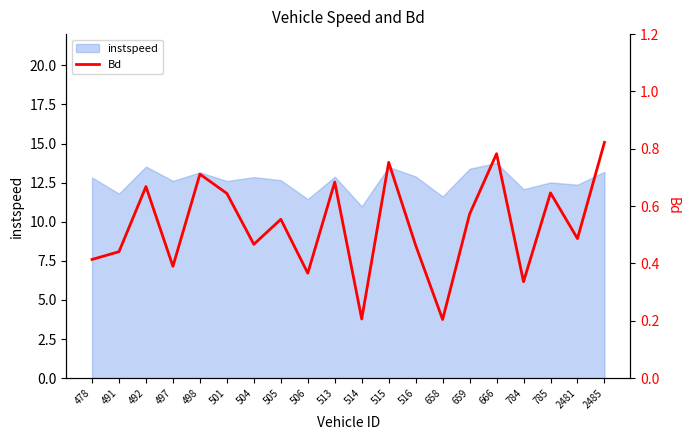

Is it true that instspeed equals 18.8 at 514?

False